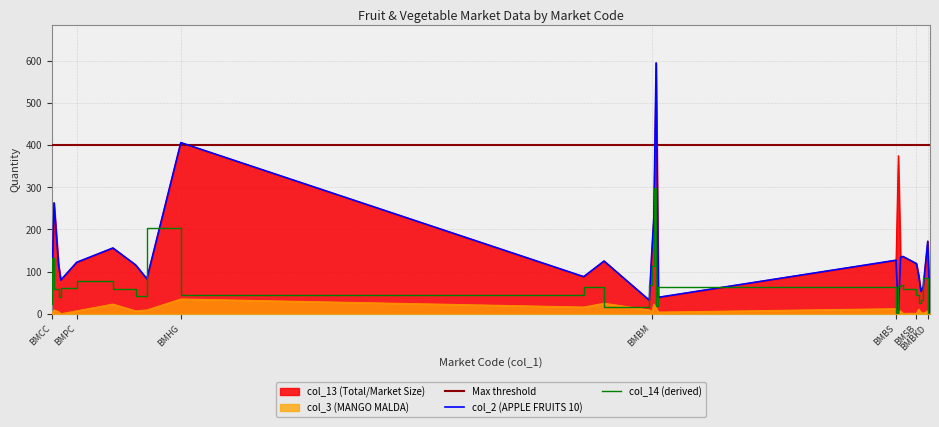

What is the average value?

224